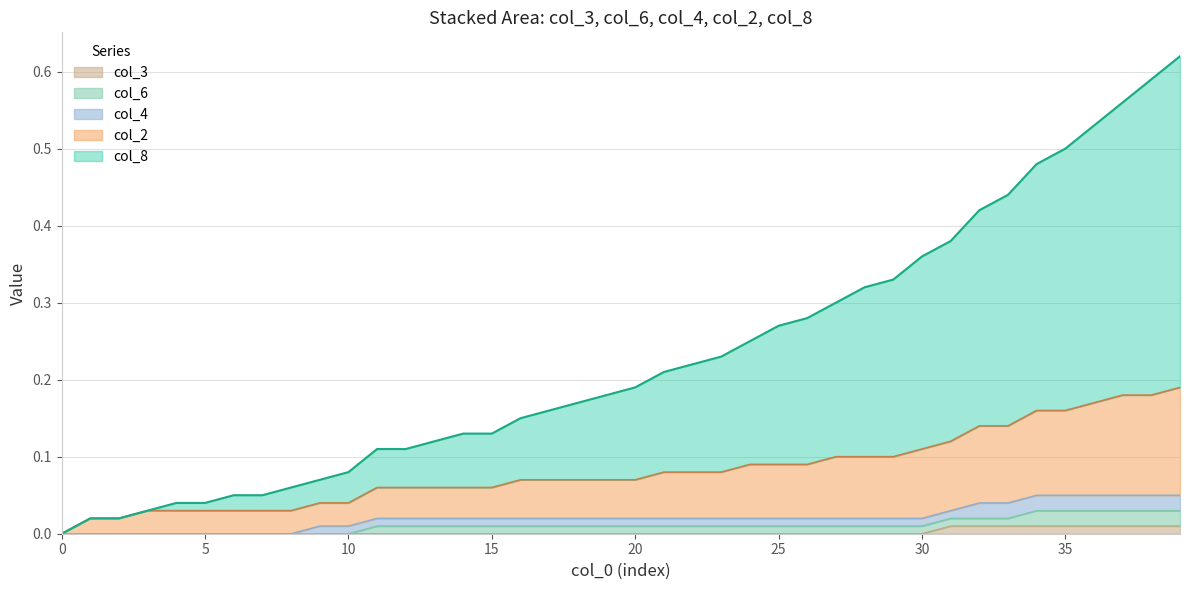

What are all the series names shown in the legend?

col_3, col_6, col_4, col_2, col_8